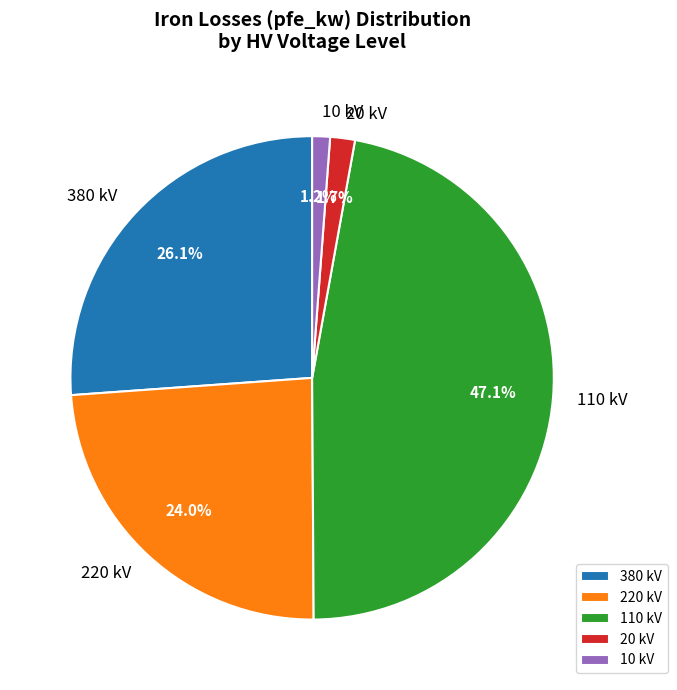

What is the largest slice in the pie chart?

110 kV